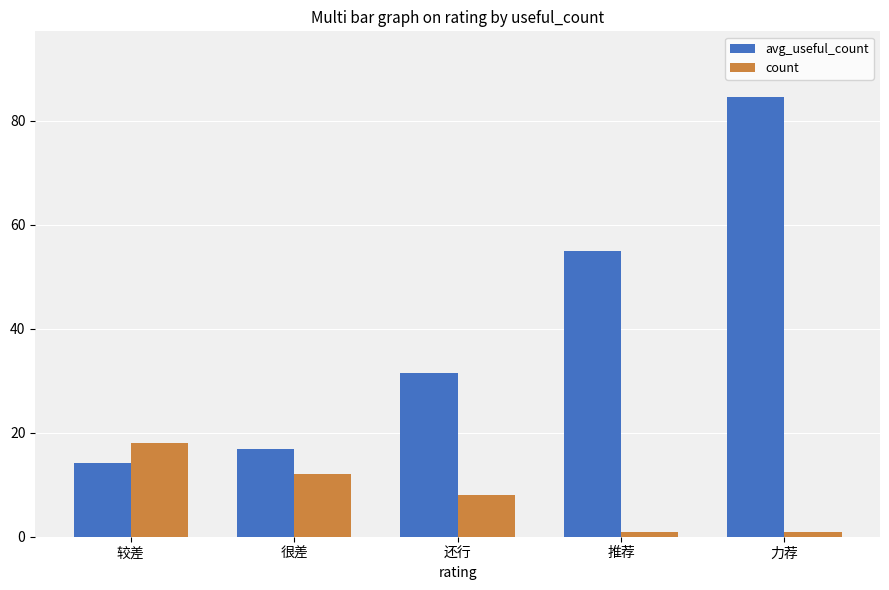

What is the sum of the avg_useful_count values at 推荐 and 很差?

71.8